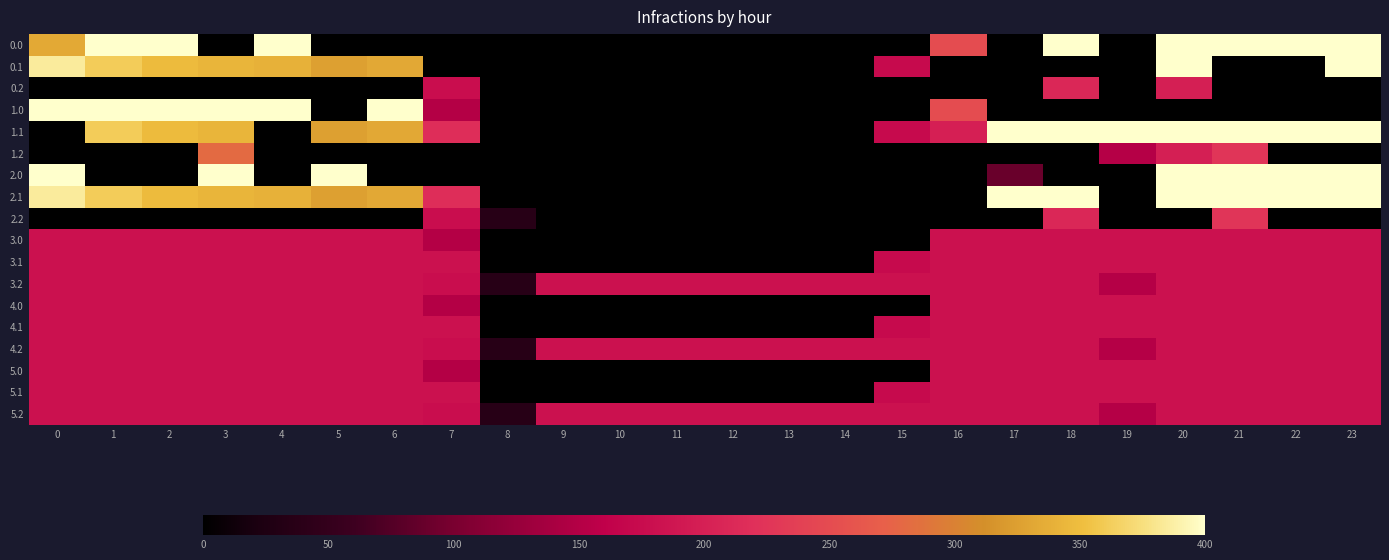

Reading left to right, list all the values displayed in this chart.

0.0: 0=333.4	1=400.0	2=400.0	3=0.0	4=400.0	5=0.0	6=0.0	7=0.0	8=0.0	9=0.0	10=0.0	11=0.0	12=0.0	13=0.0	14=0.0	15=0.0	16=250.9	17=0.0	18=400.0	19=0.0	20=400.0	21=400.0	22=400.0	23=400.0
0.1: 0=384.6	1=361.1	2=347.9	3=342.7	4=339.6	5=325.7	6=332.2	7=0.0	8=0.0	9=0.0	10=0.0	11=0.0	12=0.0	13=0.0	14=0.0	15=173.1	16=0.0	17=0.0	18=0.0	19=0.0	20=400.0	21=0.0	22=0.0	23=399.4
0.2: 0=0.0	1=0.0	2=0.0	3=0.0	4=0.0	5=0.0	6=0.0	7=176.6	8=0.0	9=0.0	10=0.0	11=0.0	12=0.0	13=0.0	14=0.0	15=0.0	16=0.0	17=0.0	18=210.0	19=0.0	20=199.2	21=0.0	22=0.0	23=0.0
1.0: 0=400.0	1=400.0	2=400.0	3=400.0	4=400.0	5=0.0	6=400.0	7=150.1	8=0.0	9=0.0	10=0.0	11=0.0	12=0.0	13=0.0	14=0.0	15=0.0	16=250.9	17=0.0	18=0.0	19=0.0	20=0.0	21=0.0	22=0.0	23=0.0
1.1: 0=0.0	1=361.1	2=347.9	3=342.7	4=0.0	5=325.7	6=332.2	7=217.1	8=0.0	9=0.0	10=0.0	11=0.0	12=0.0	13=0.0	14=0.0	15=173.1	16=199.4	17=400.0	18=400.0	19=400.0	20=400.0	21=400.0	22=400.0	23=399.4
1.2: 0=0.0	1=0.0	2=0.0	3=281.0	4=0.0	5=0.0	6=0.0	7=0.0	8=0.0	9=0.0	10=0.0	11=0.0	12=0.0	13=0.0	14=0.0	15=0.0	16=0.0	17=0.0	18=0.0	19=151.0	20=199.2	21=226.4	22=0.0	23=0.0
2.0: 0=400.0	1=0.0	2=0.0	3=400.0	4=0.0	5=400.0	6=0.0	7=0.0	8=0.0	9=0.0	10=0.0	11=0.0	12=0.0	13=0.0	14=0.0	15=0.0	16=0.0	17=89.8	18=0.0	19=0.0	20=400.0	21=400.0	22=400.0	23=400.0
2.1: 0=384.6	1=361.1	2=347.9	3=342.7	4=339.6	5=325.7	6=332.2	7=217.1	8=0.0	9=0.0	10=0.0	11=0.0	12=0.0	13=0.0	14=0.0	15=0.0	16=0.0	17=400.0	18=400.0	19=0.0	20=400.0	21=400.0	22=400.0	23=399.4
2.2: 0=0.0	1=0.0	2=0.0	3=0.0	4=0.0	5=0.0	6=0.0	7=176.6	8=35.3	9=0.0	10=0.0	11=0.0	12=0.0	13=0.0	14=0.0	15=0.0	16=0.0	17=0.0	18=210.0	19=0.0	20=0.0	21=226.4	22=0.0	23=0.0
3.0: 0=181.7	1=181.7	2=181.7	3=181.7	4=181.7	5=181.7	6=181.7	7=150.1	8=0.0	9=0.0	10=0.0	11=0.0	12=0.0	13=0.0	14=0.0	15=0.0	16=181.7	17=181.7	18=181.7	19=181.7	20=181.7	21=181.7	22=181.7	23=181.7
3.1: 0=181.7	1=181.7	2=181.7	3=181.7	4=181.7	5=181.7	6=181.7	7=181.7	8=0.0	9=0.0	10=0.0	11=0.0	12=0.0	13=0.0	14=0.0	15=173.1	16=181.7	17=181.7	18=181.7	19=181.7	20=181.7	21=181.7	22=181.7	23=181.7
3.2: 0=181.7	1=181.7	2=181.7	3=181.7	4=181.7	5=181.7	6=181.7	7=176.6	8=35.3	9=181.7	10=181.7	11=181.7	12=181.7	13=181.7	14=181.7	15=181.7	16=181.7	17=181.7	18=181.7	19=151.0	20=181.7	21=181.7	22=181.7	23=181.7
4.0: 0=181.7	1=181.7	2=181.7	3=181.7	4=181.7	5=181.7	6=181.7	7=150.1	8=0.0	9=0.0	10=0.0	11=0.0	12=0.0	13=0.0	14=0.0	15=0.0	16=181.7	17=181.7	18=181.7	19=181.7	20=181.7	21=181.7	22=181.7	23=181.7
4.1: 0=181.7	1=181.7	2=181.7	3=181.7	4=181.7	5=181.7	6=181.7	7=181.7	8=0.0	9=0.0	10=0.0	11=0.0	12=0.0	13=0.0	14=0.0	15=173.1	16=181.7	17=181.7	18=181.7	19=181.7	20=181.7	21=181.7	22=181.7	23=181.7
4.2: 0=181.7	1=181.7	2=181.7	3=181.7	4=181.7	5=181.7	6=181.7	7=176.6	8=35.3	9=181.7	10=181.7	11=181.7	12=181.7	13=181.7	14=181.7	15=181.7	16=181.7	17=181.7	18=181.7	19=151.0	20=181.7	21=181.7	22=181.7	23=181.7
5.0: 0=181.7	1=181.7	2=181.7	3=181.7	4=181.7	5=181.7	6=181.7	7=150.1	8=0.0	9=0.0	10=0.0	11=0.0	12=0.0	13=0.0	14=0.0	15=0.0	16=181.7	17=181.7	18=181.7	19=181.7	20=181.7	21=181.7	22=181.7	23=181.7
5.1: 0=181.7	1=181.7	2=181.7	3=181.7	4=181.7	5=181.7	6=181.7	7=181.7	8=0.0	9=0.0	10=0.0	11=0.0	12=0.0	13=0.0	14=0.0	15=173.1	16=181.7	17=181.7	18=181.7	19=181.7	20=181.7	21=181.7	22=181.7	23=181.7
5.2: 0=181.7	1=181.7	2=181.7	3=181.7	4=181.7	5=181.7	6=181.7	7=176.6	8=35.3	9=181.7	10=181.7	11=181.7	12=181.7	13=181.7	14=181.7	15=181.7	16=181.7	17=181.7	18=181.7	19=151.0	20=181.7	21=181.7	22=181.7	23=181.7